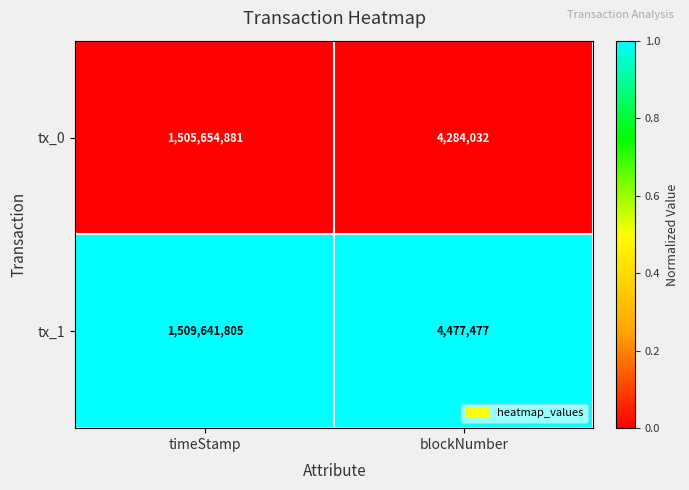

What is the total value across all series at blockNumber?

8761509